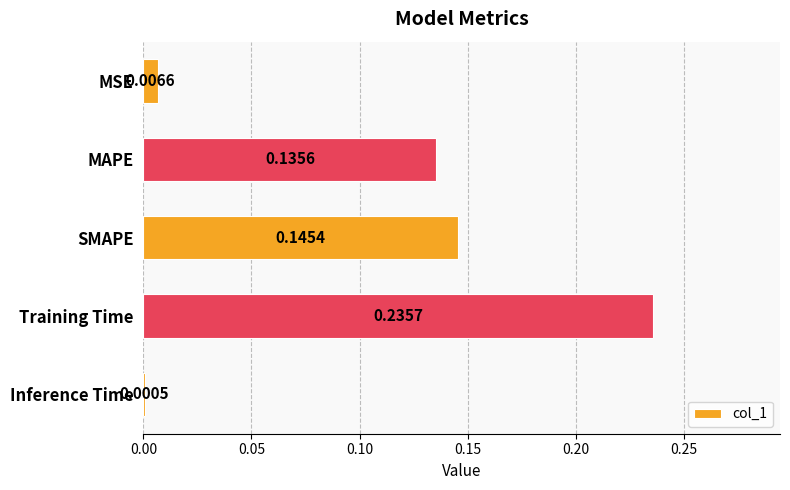

Does the chart contain stacked bars?

No